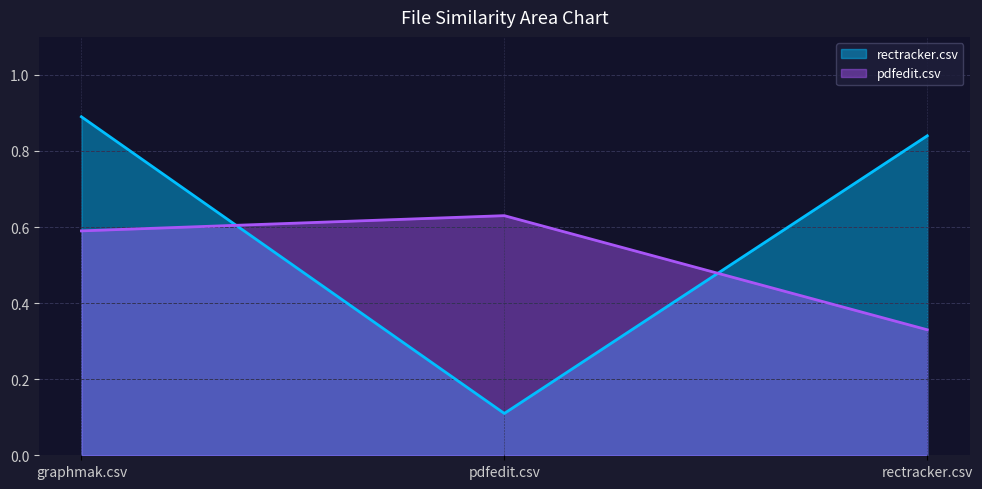

What are all the series names shown in the legend?

rectracker.csv, pdfedit.csv